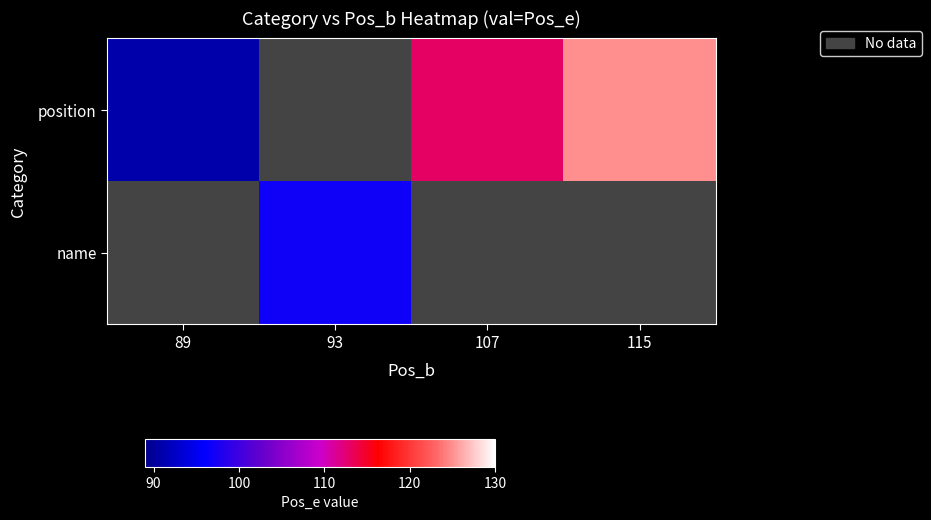

How many data points in position are above 113?

1